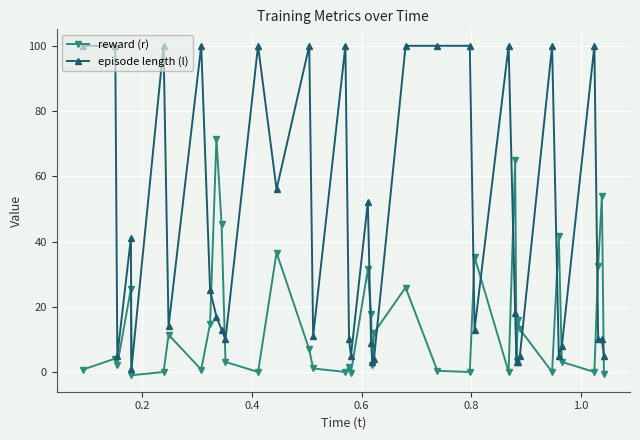

Which series has the widest spread of values?

episode length (l)